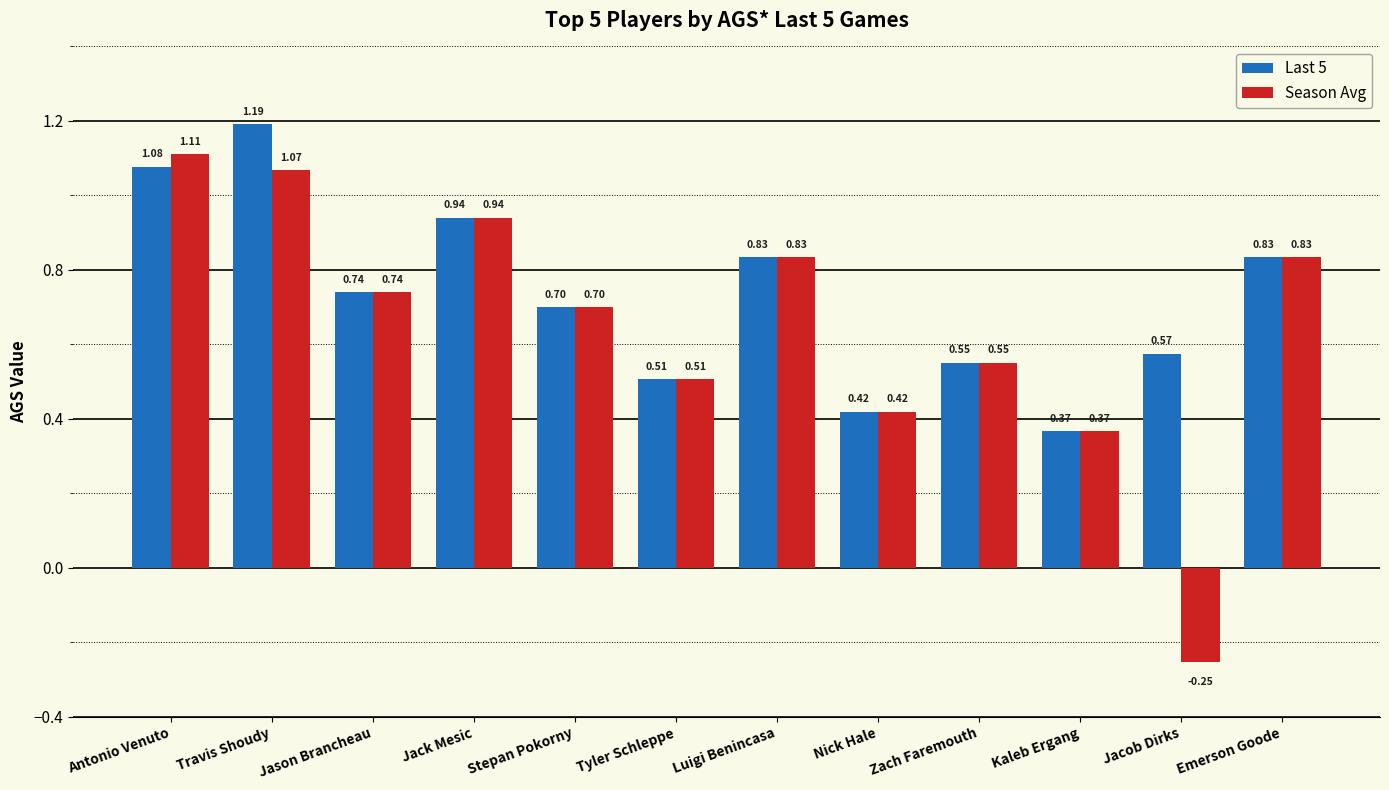

Is the value of Last 5 at Jack Mesic greater than the value of Season Avg at Antonio Venuto?

No